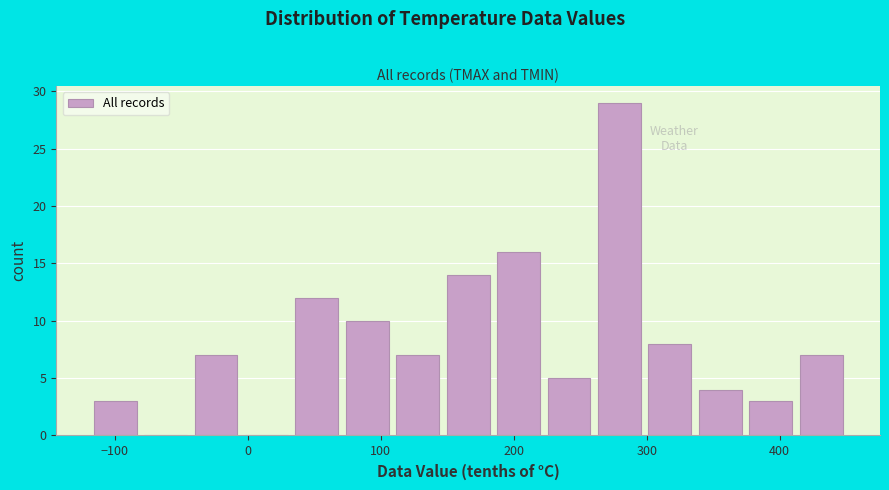

Around what value on the x-axis is the tallest bar? Give the approximate position of its centre, as read against the axis.

280